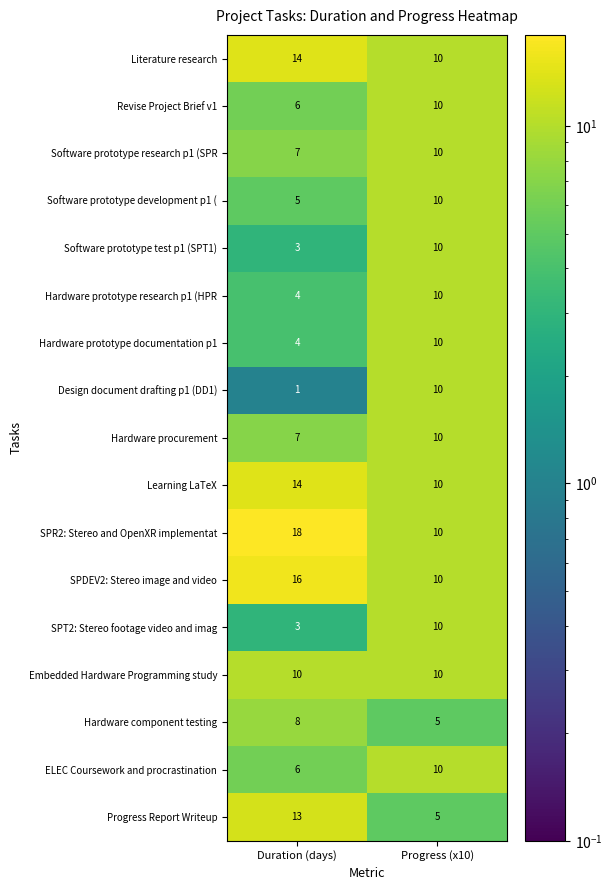

At which category does the chart reach its peak across all series?

Duration (days)